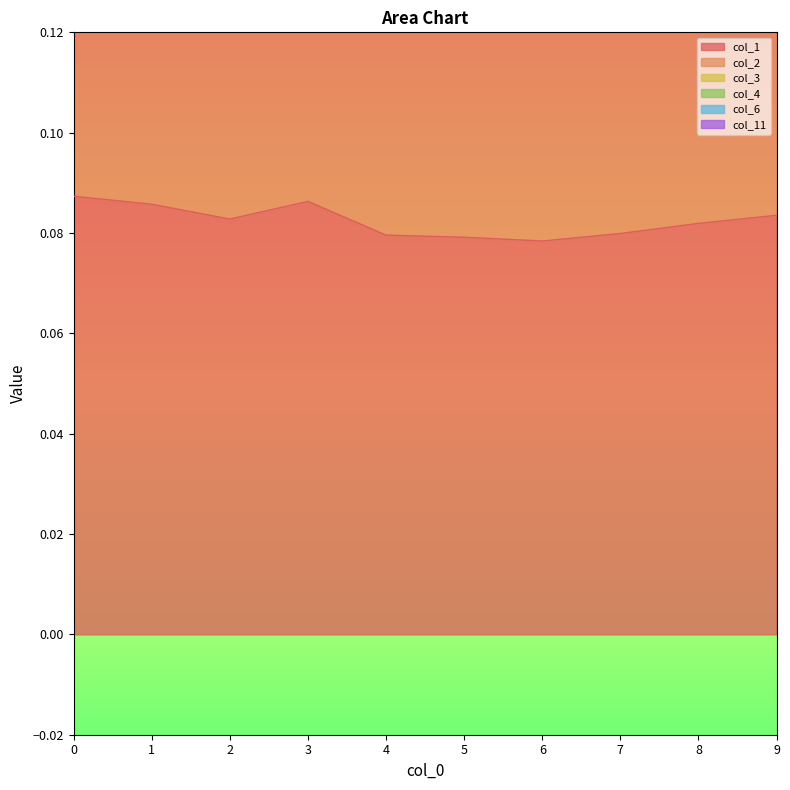

True or false: col_1 and col_2 intersect in this chart.

False